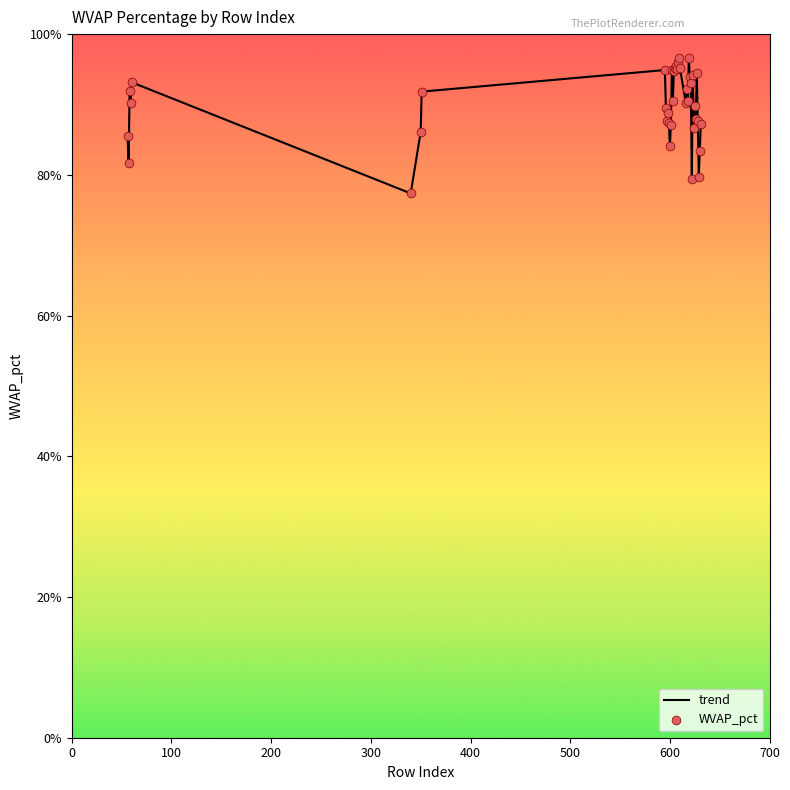

Does the chart have visible grid lines?

No